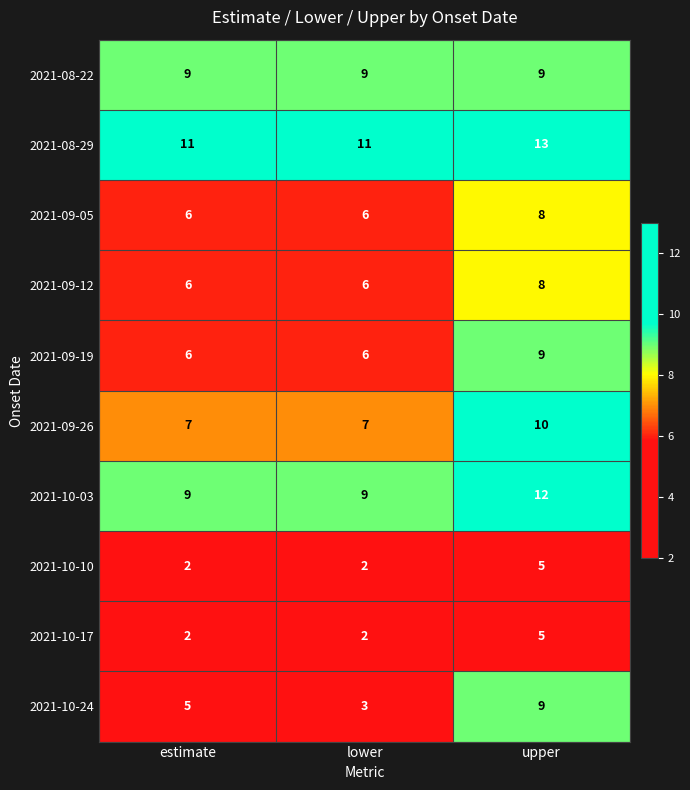

What is the minimum value for 2021-09-19?

6